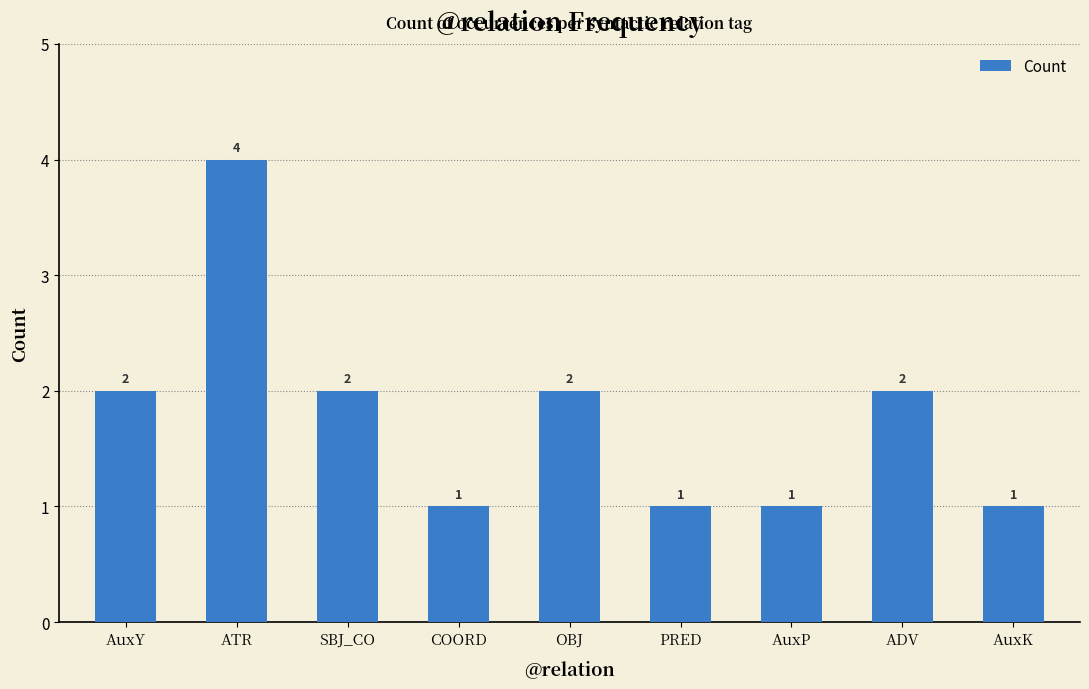

The value at ATR is 4. True or false?

True